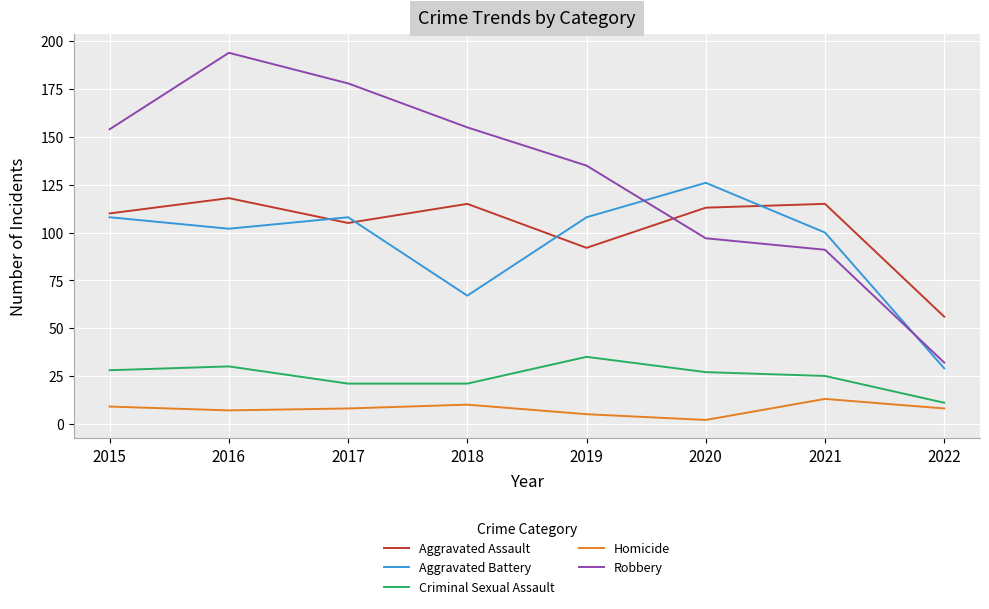

Which category has the highest value in the Criminal Sexual Assault series?

2019